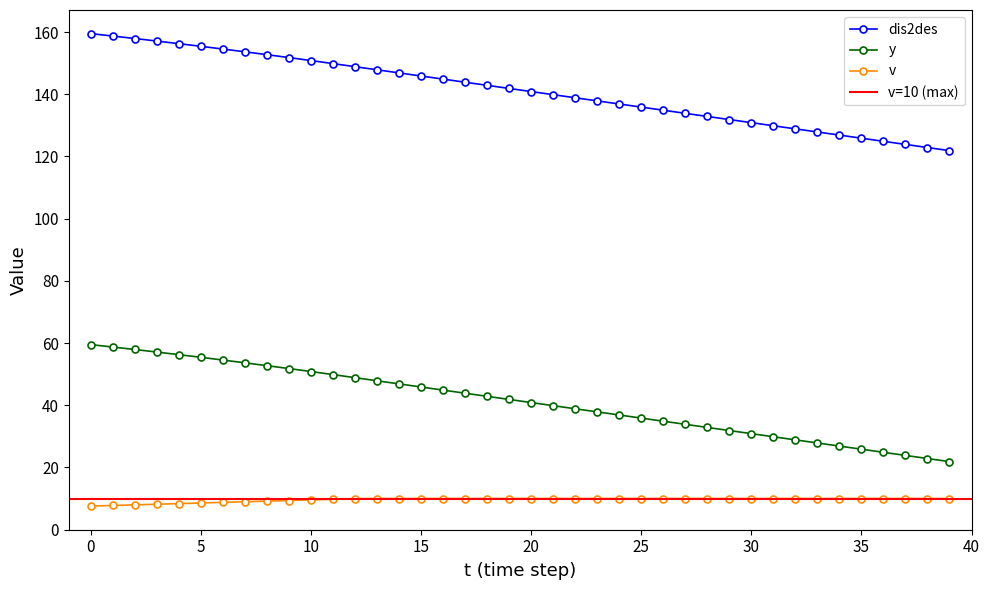

The value of dis2des at 18 is 42.9. True or false?

True